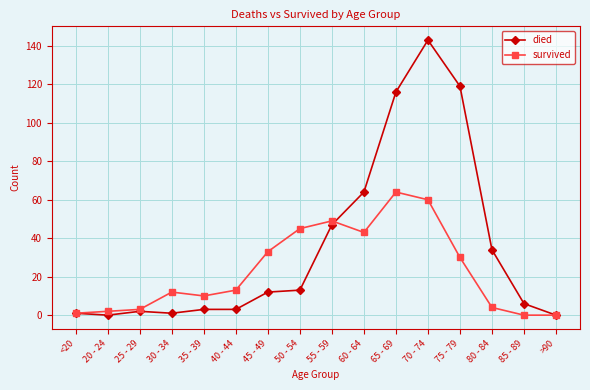

Which series has the widest spread of values?

died